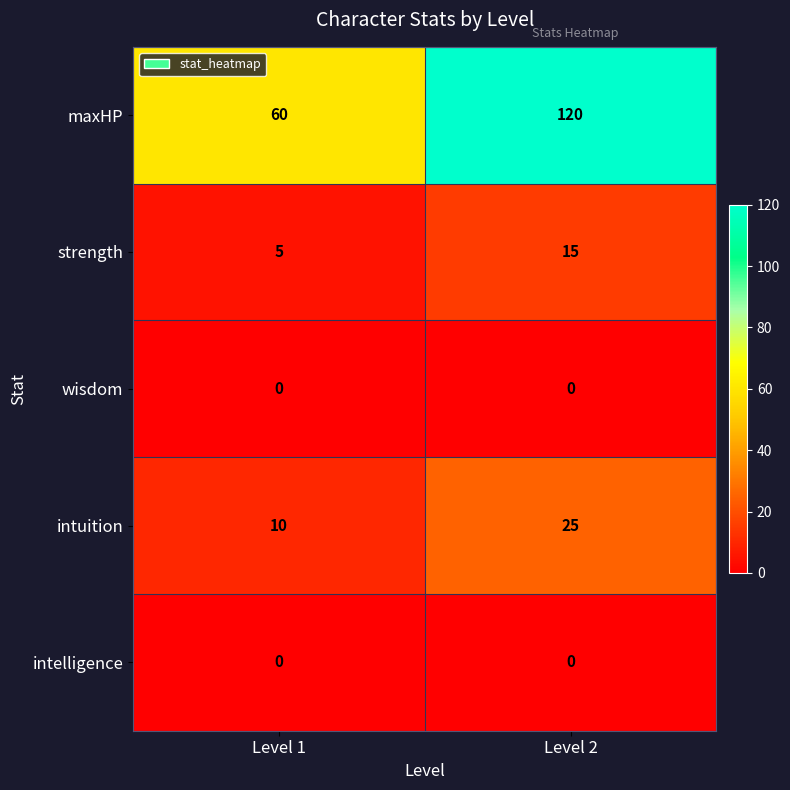

At which category is the sum across all series the highest?

Level 2